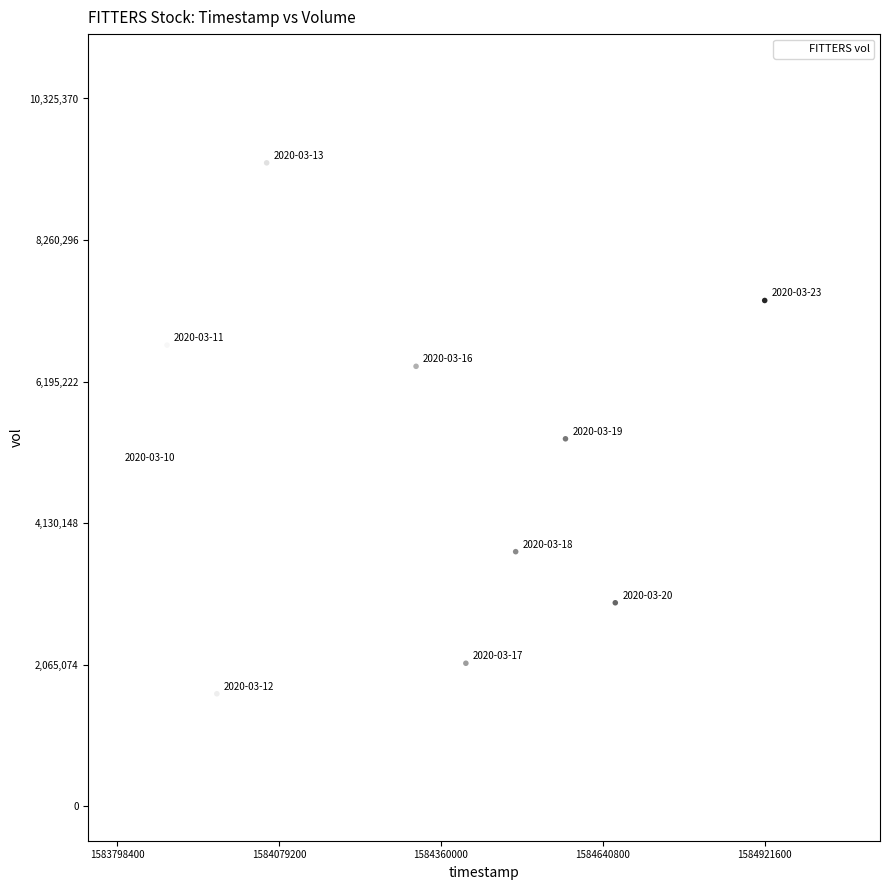

What Y value in the scatter plot is closest to 5515100?

5362000